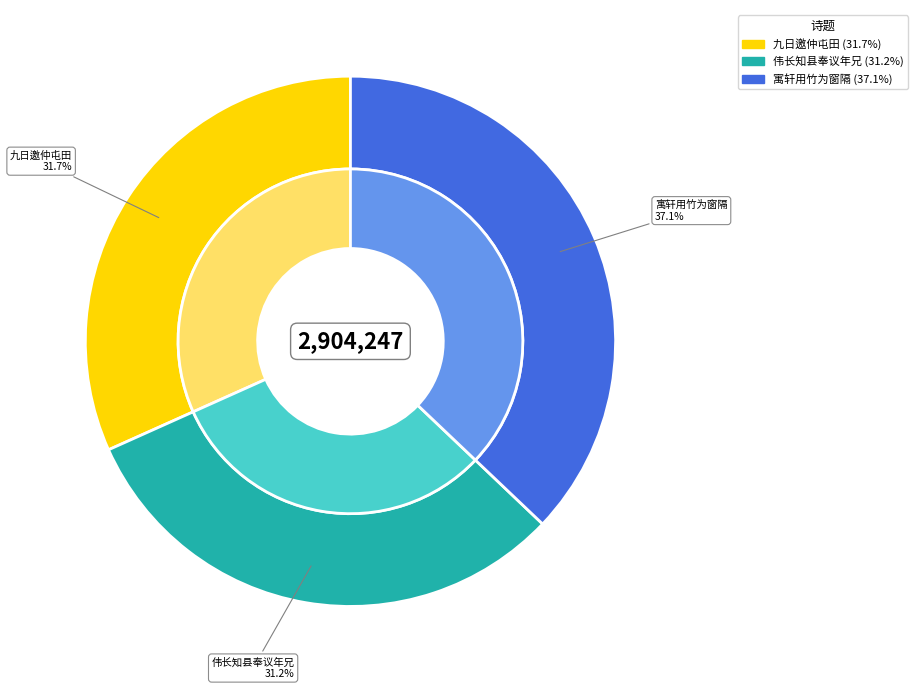

To the nearest percent, what is the difference between the largest and smallest slice percentages?

6%